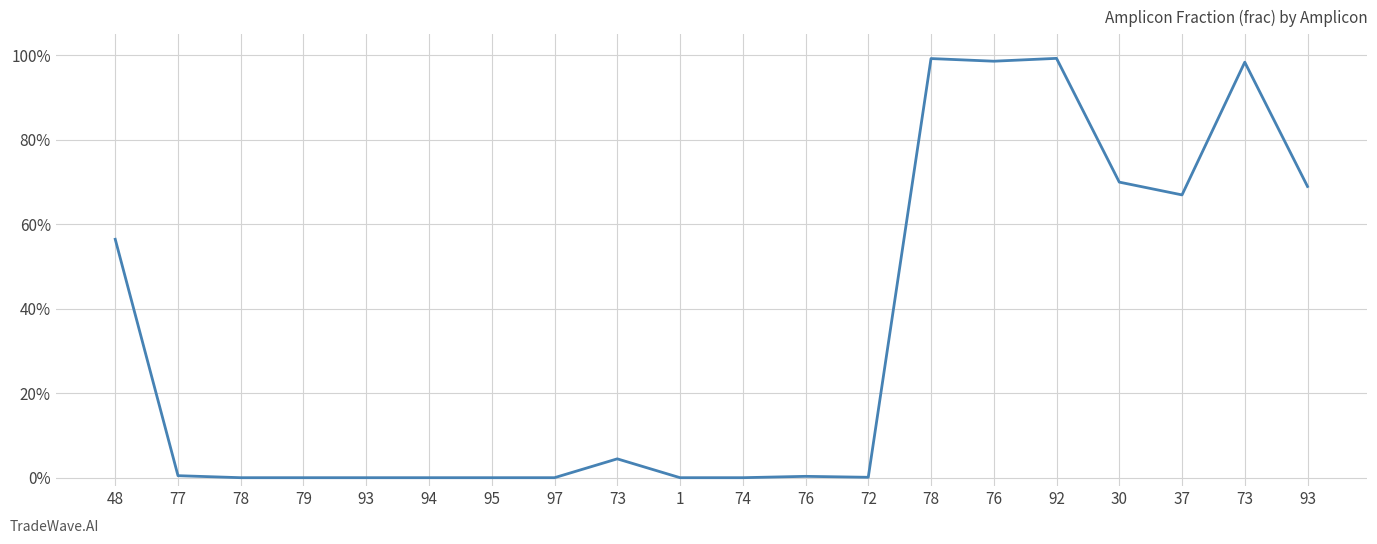

Reading left to right, extract all data points from this chart.

48=0.6	77=0.0	78=0.0	79=0.0	93=0.0	94=0.0	95=0.0	97=0.0	73=0.0	1=0.0	74=0.0	76=0.0	72=0.0	78=1.0	76=1.0	92=1.0	30=0.7	37=0.7	73=1.0	93=0.7